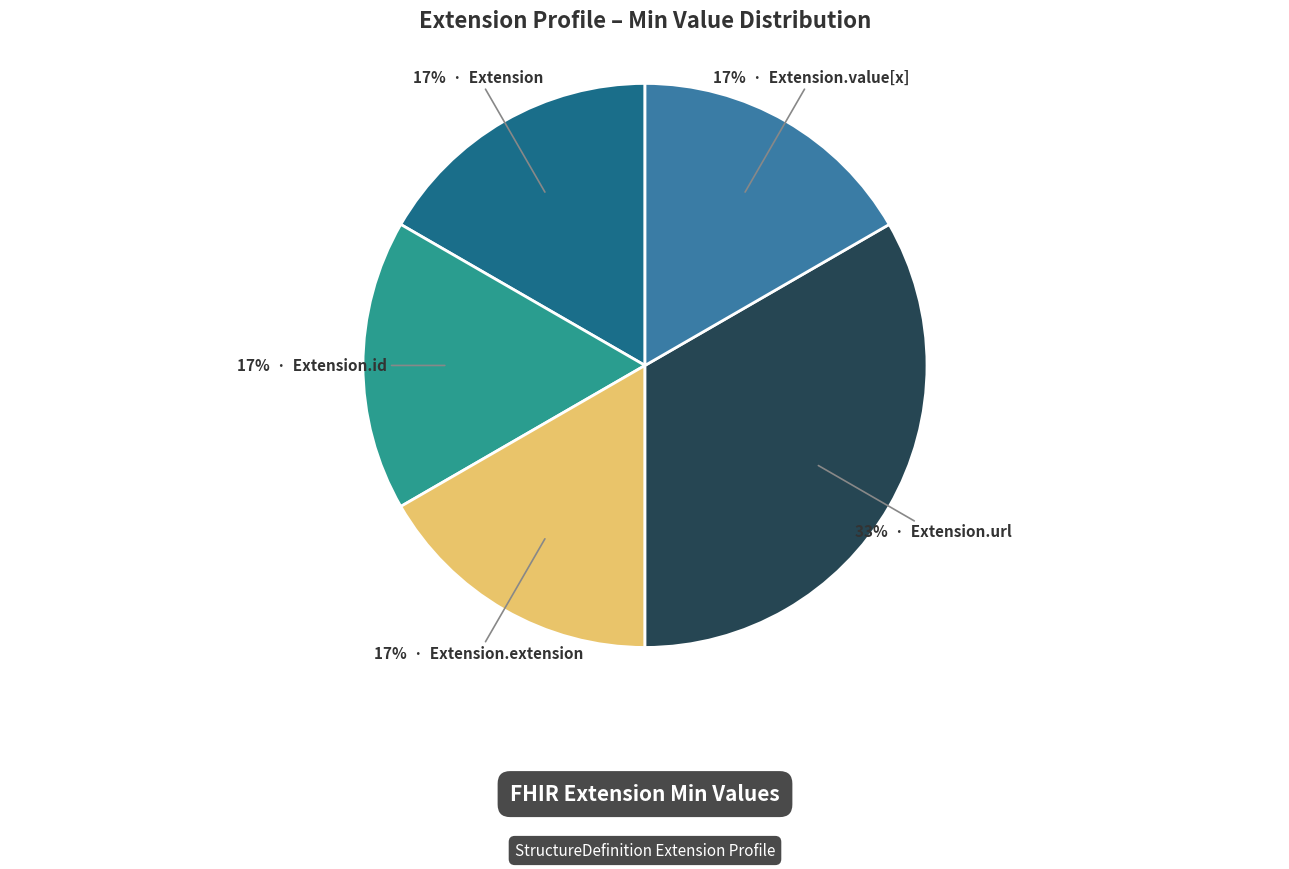

Does any single category account for the majority?

No